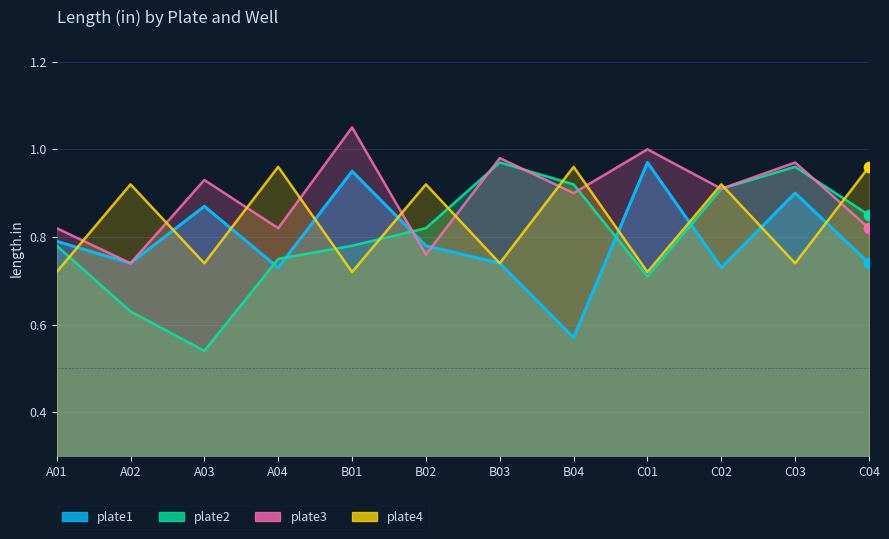

At which category is the sum across all series the highest?

C03